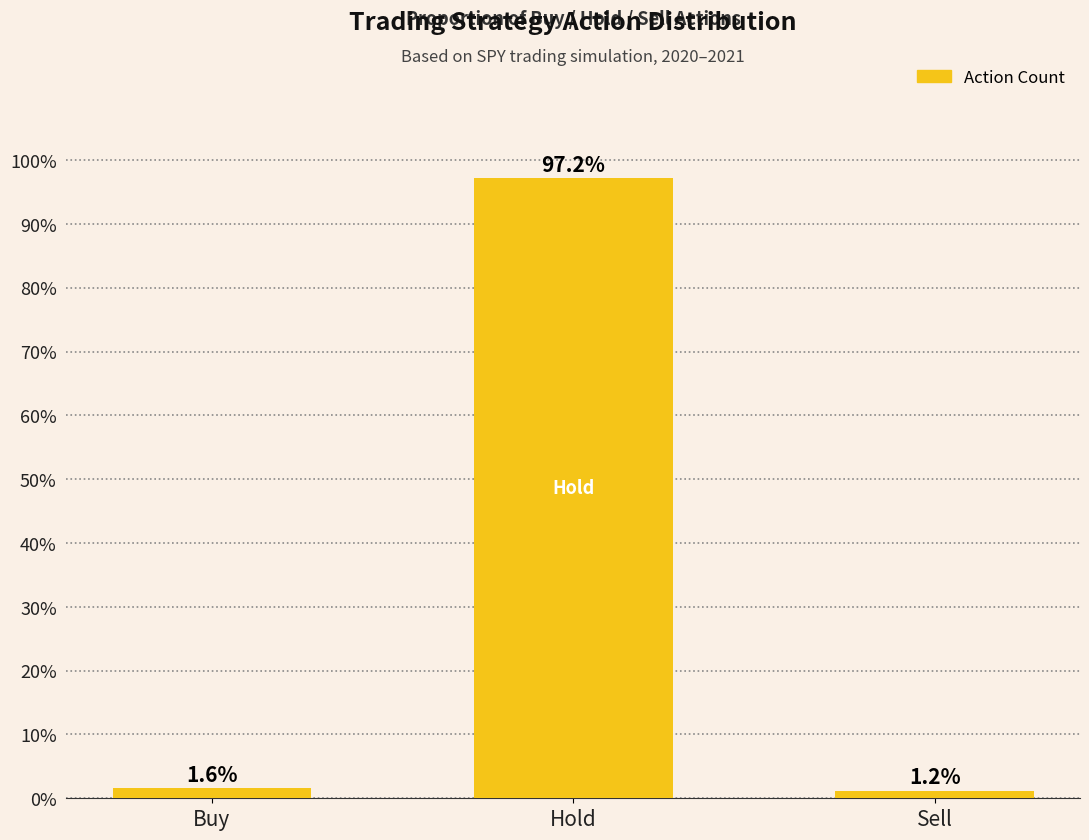

Reading left to right, list all the values displayed in this chart.

1.6	97.2	1.2